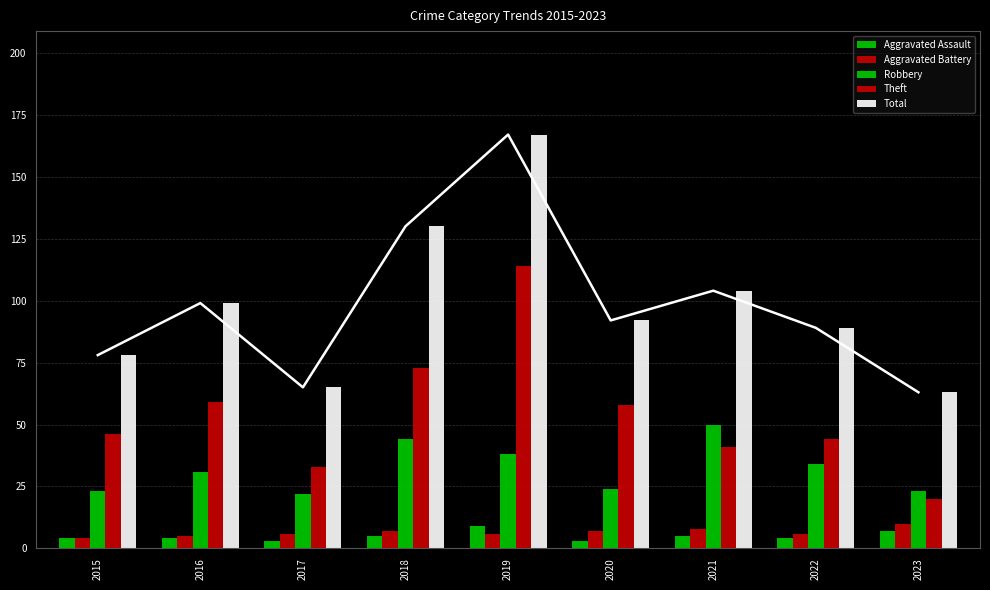

What is the sum of all Total values?

887